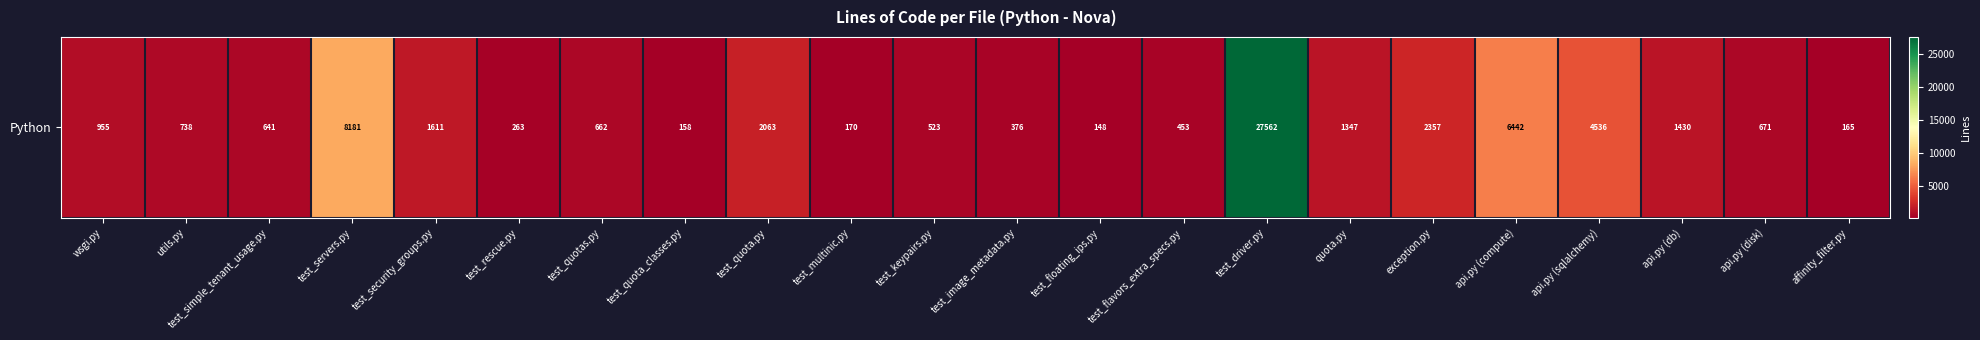

Count the number of categories in the chart.

22